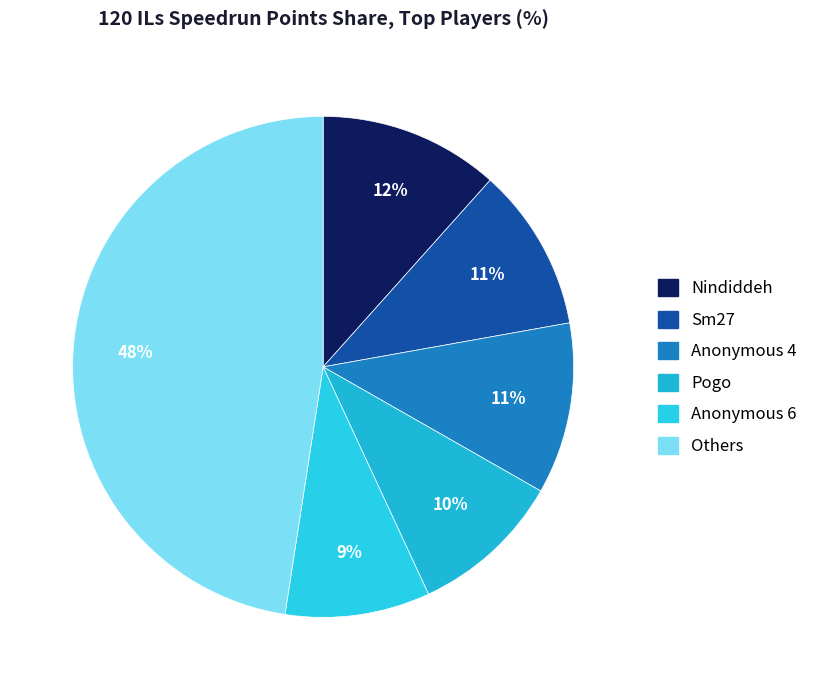

How many slices are in this pie chart?

6